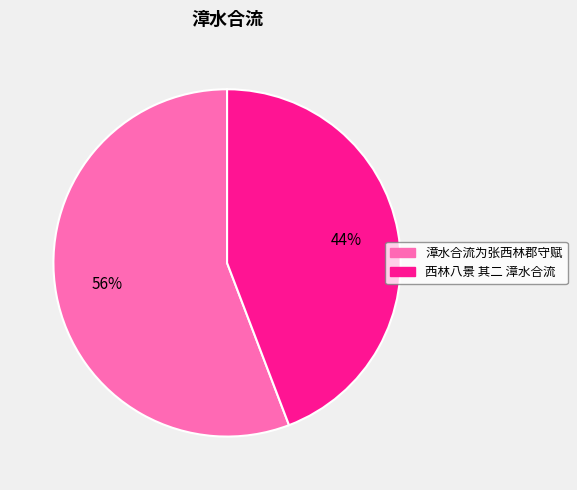

Rank the categories by value from highest to lowest.

漳水合流为张西林郡守赋, 西林八景 其二 漳水合流